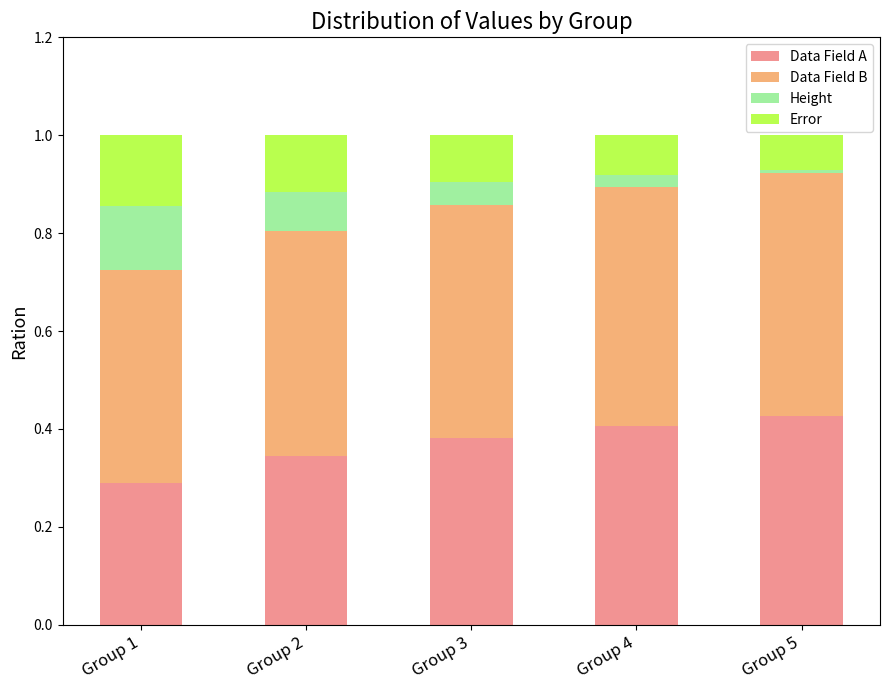

What is the sum of all Data Field A values?

1.8